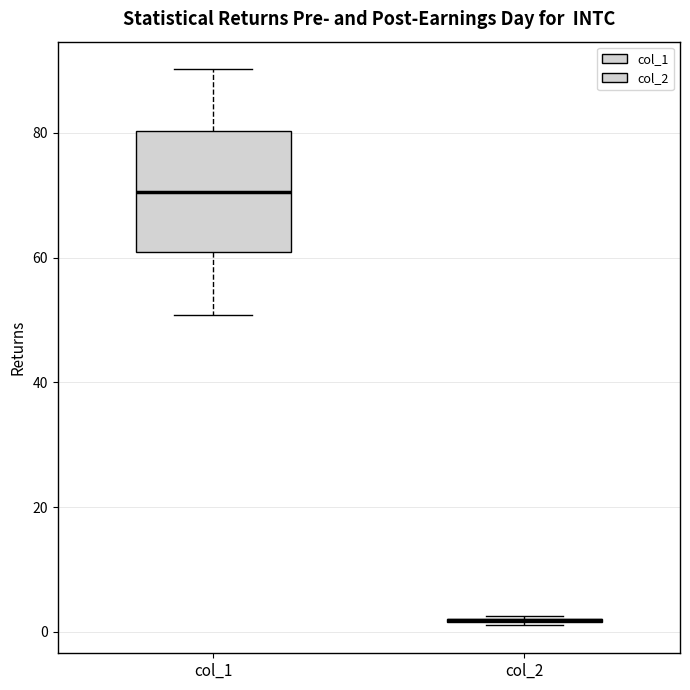

Reading left to right, transcribe this box plot: for each box, give where its median line is, the range the box spans, and where its two whiskers end, as read against the y-axis. The values are not printed on the chart, so give them approximately, as read against the axis.

col_1: median 70, box 60 to 80, whiskers 50 to 90
col_2: box collapsed to a line at 2, whiskers 2 to 2